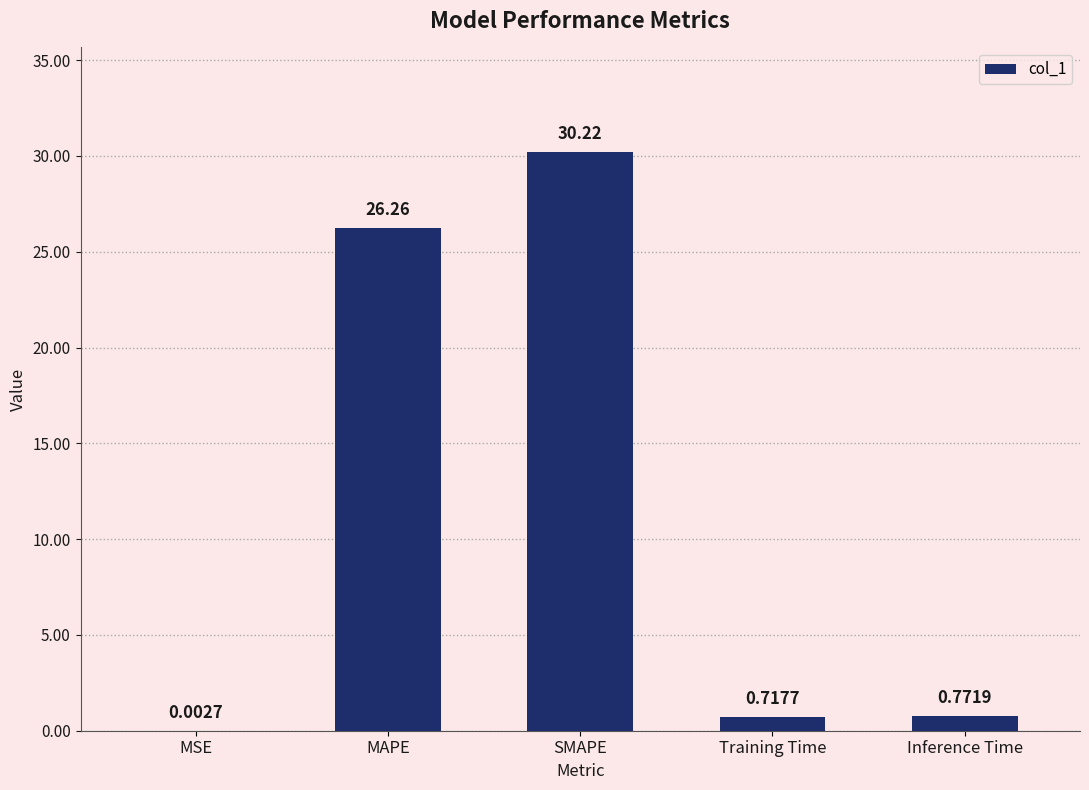

What is the sum of all values?

58.0